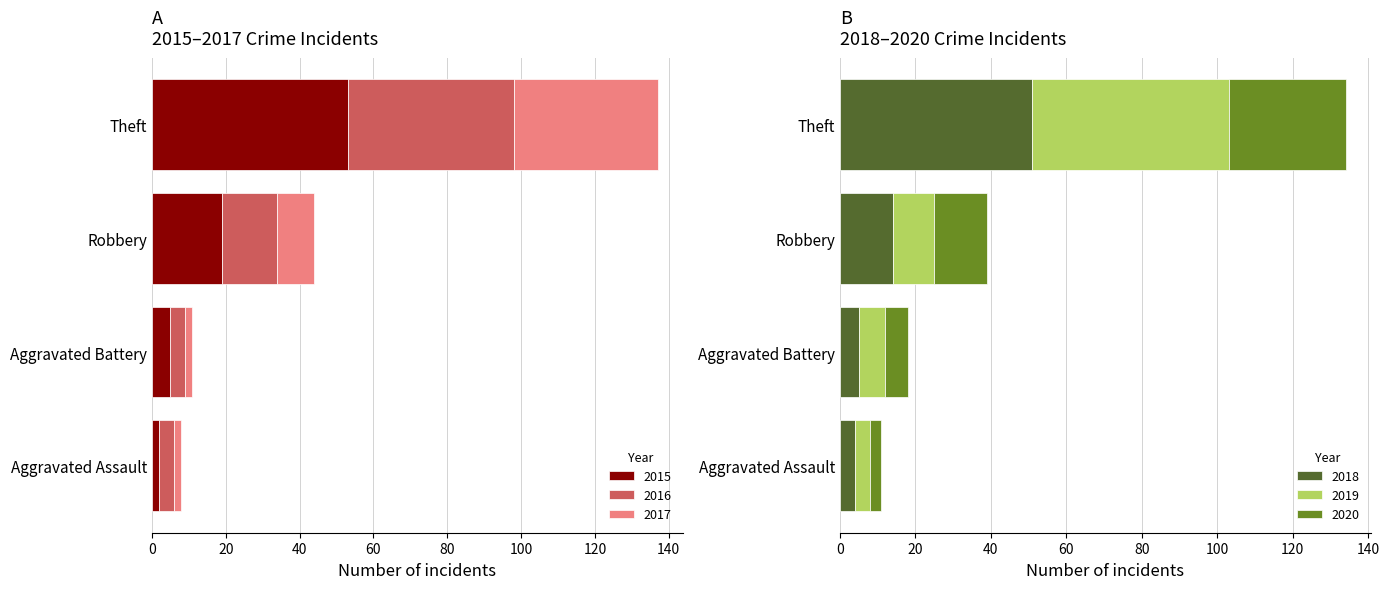

Where does the 2016 series first go above 15?

Theft